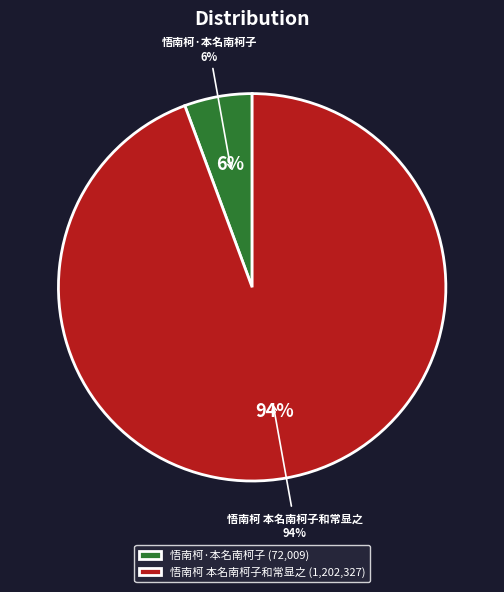

True or false: 悟南柯·本名南柯子 accounts for 6% of the total.

True